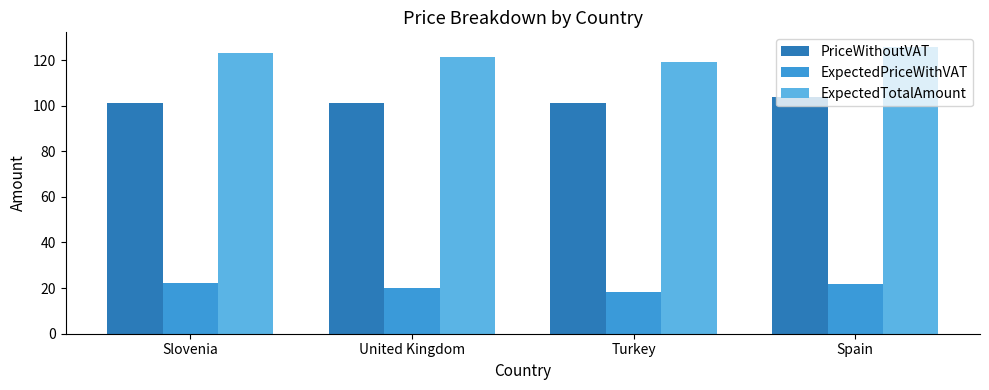

What is the greatest value displayed?

125.8